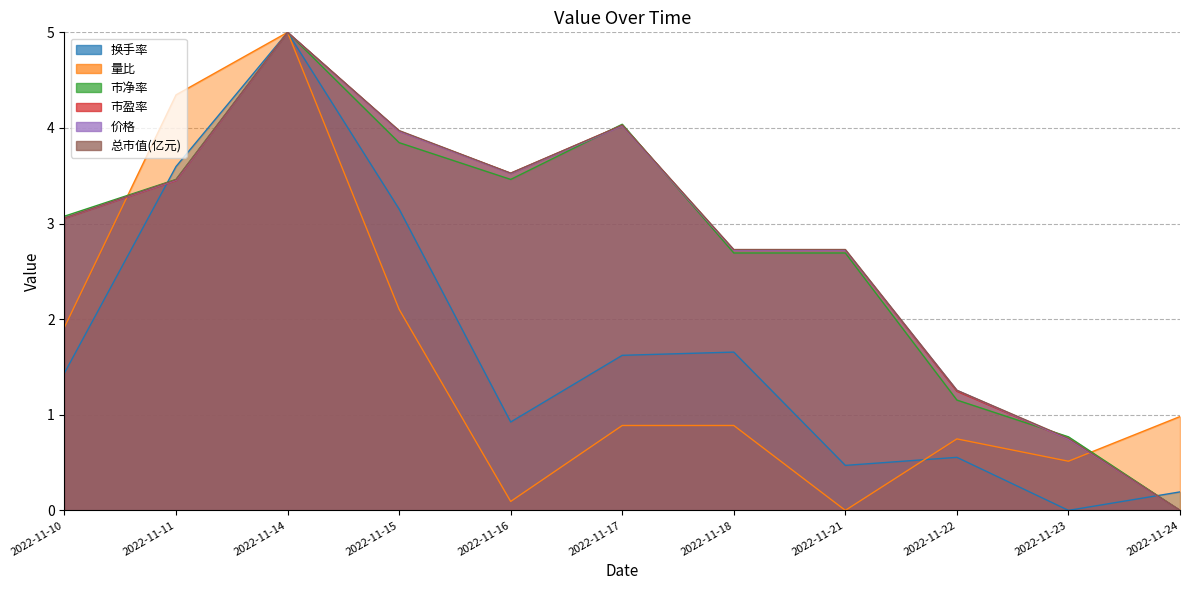

At which label does 市净率 first exceed 3?

2022-11-10